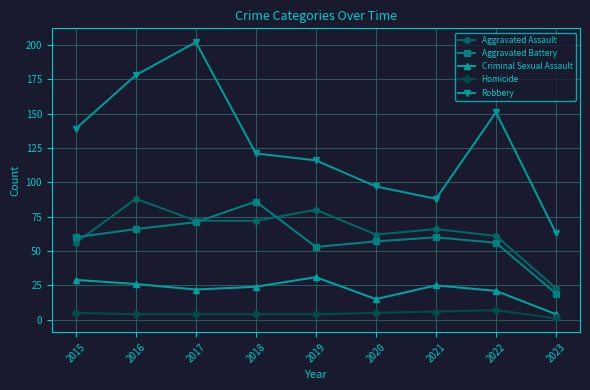

True or false: Robbery and Aggravated Battery intersect in this chart.

False